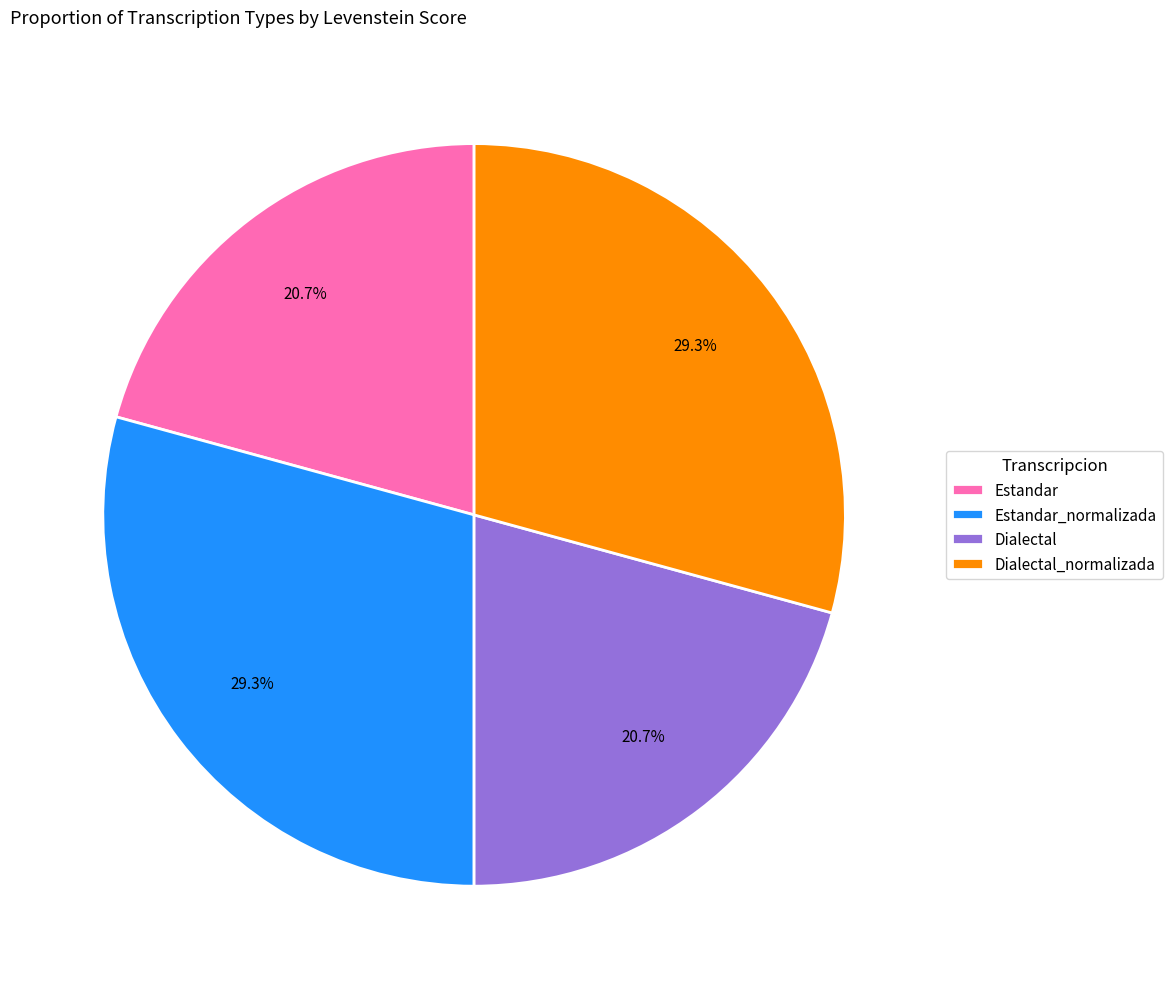

What percentage do Estandar_normalizada and Dialectal together represent?

50.0%